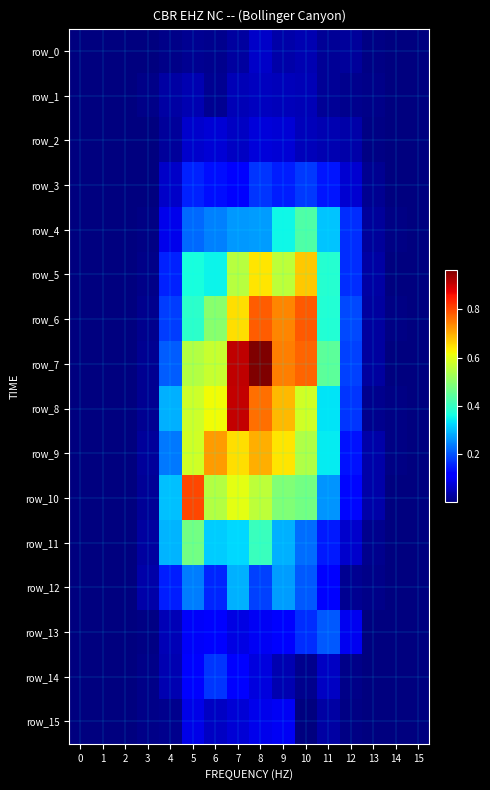

The value of row_6 at 5 is 0.1. True or false?

False